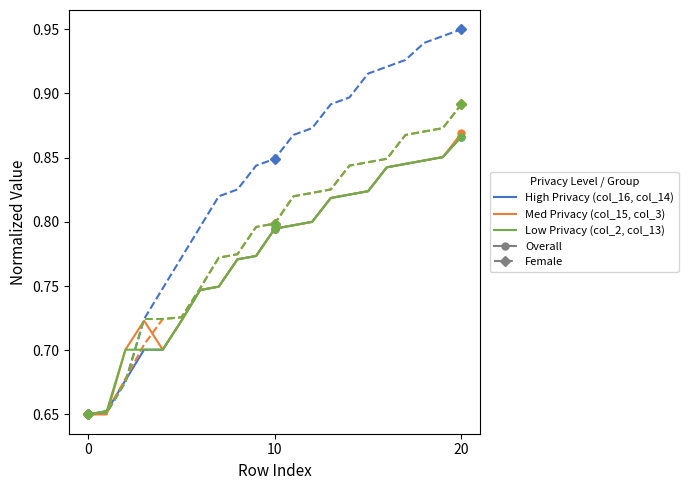

True or false: col_14 has a value of 0.8 at 9.

True